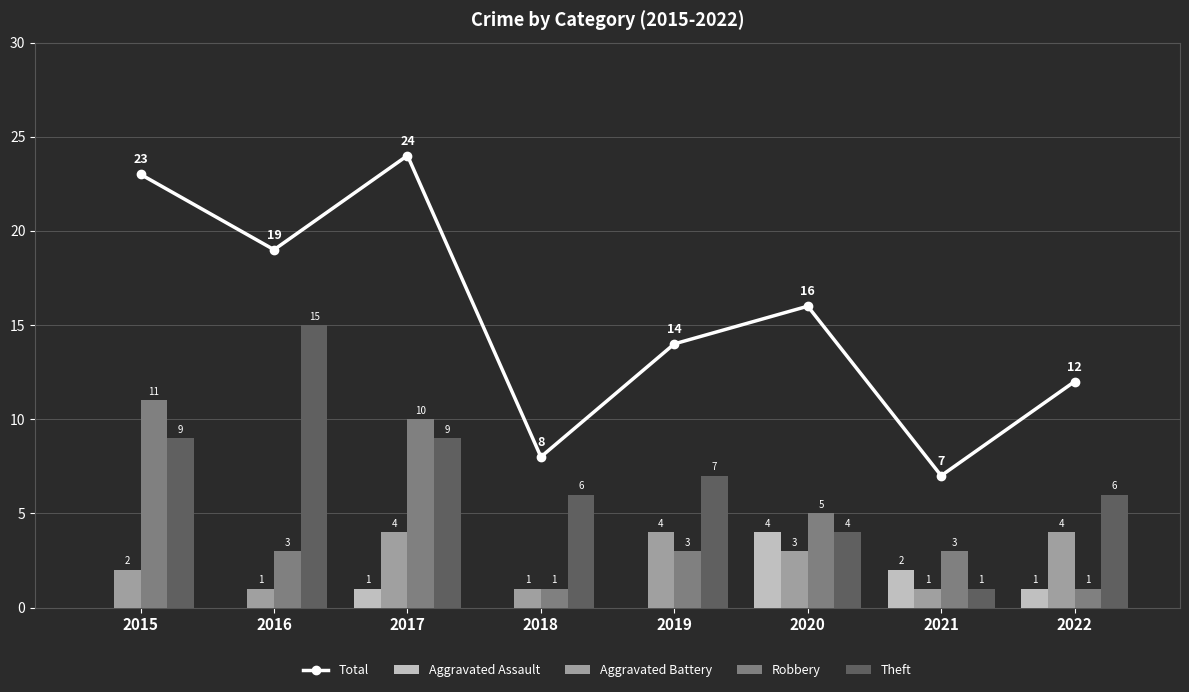

What is the difference between the maximum and minimum values in the Robbery series?

10